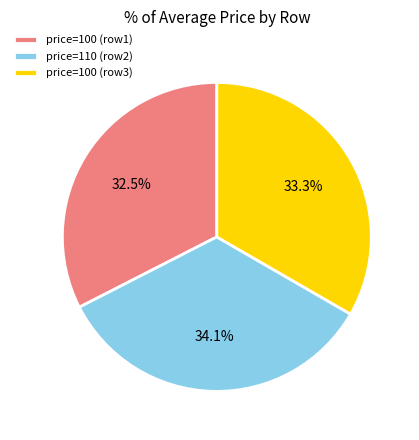

Which category has the biggest portion of the pie?

price=110 (row2)